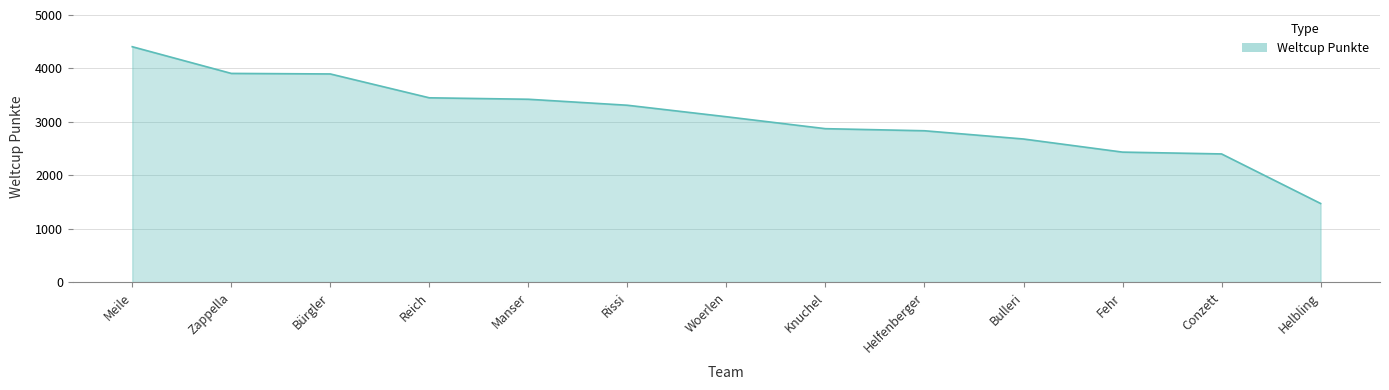

What is the approximate value at Helfenberger, to the nearest 100?

2800